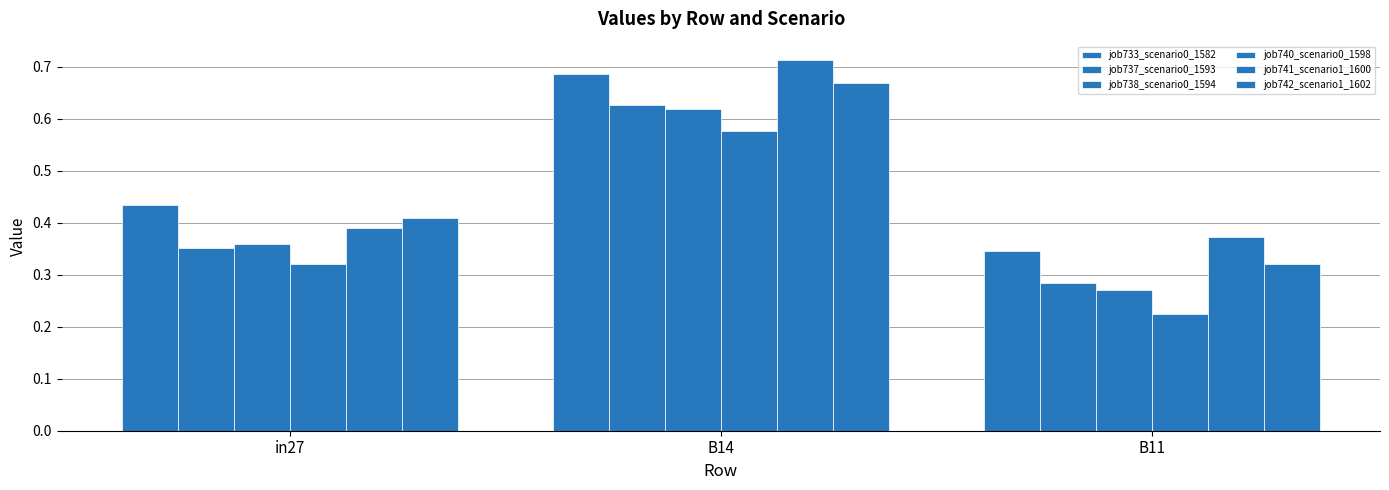

How many groups of bars are there?

3